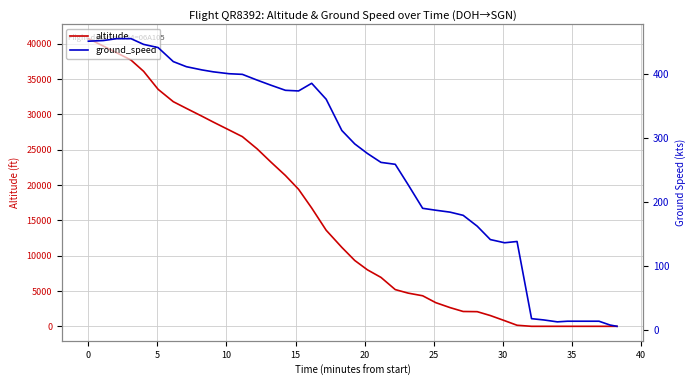

Which series has the largest total across all categories?

altitude